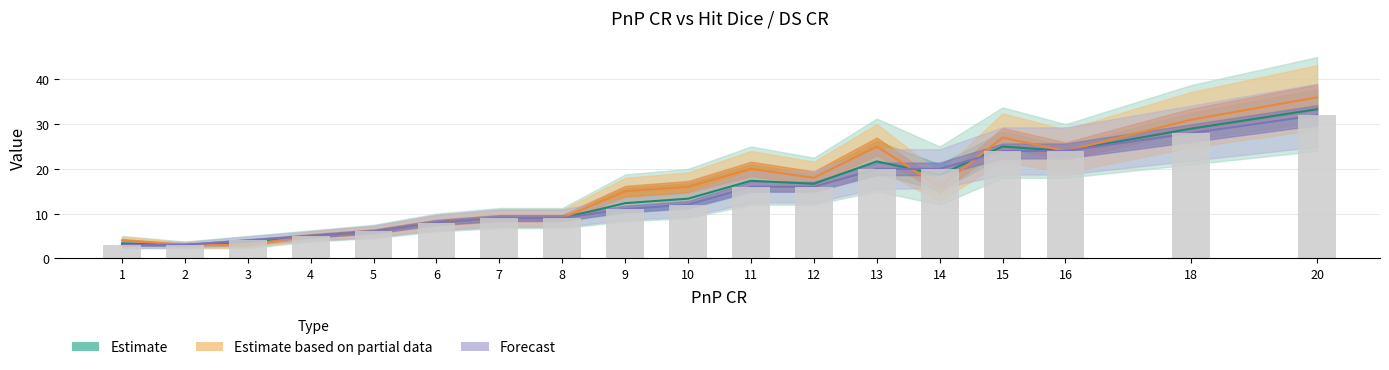

The chart shows a value of 7 at 20. True or false?

False